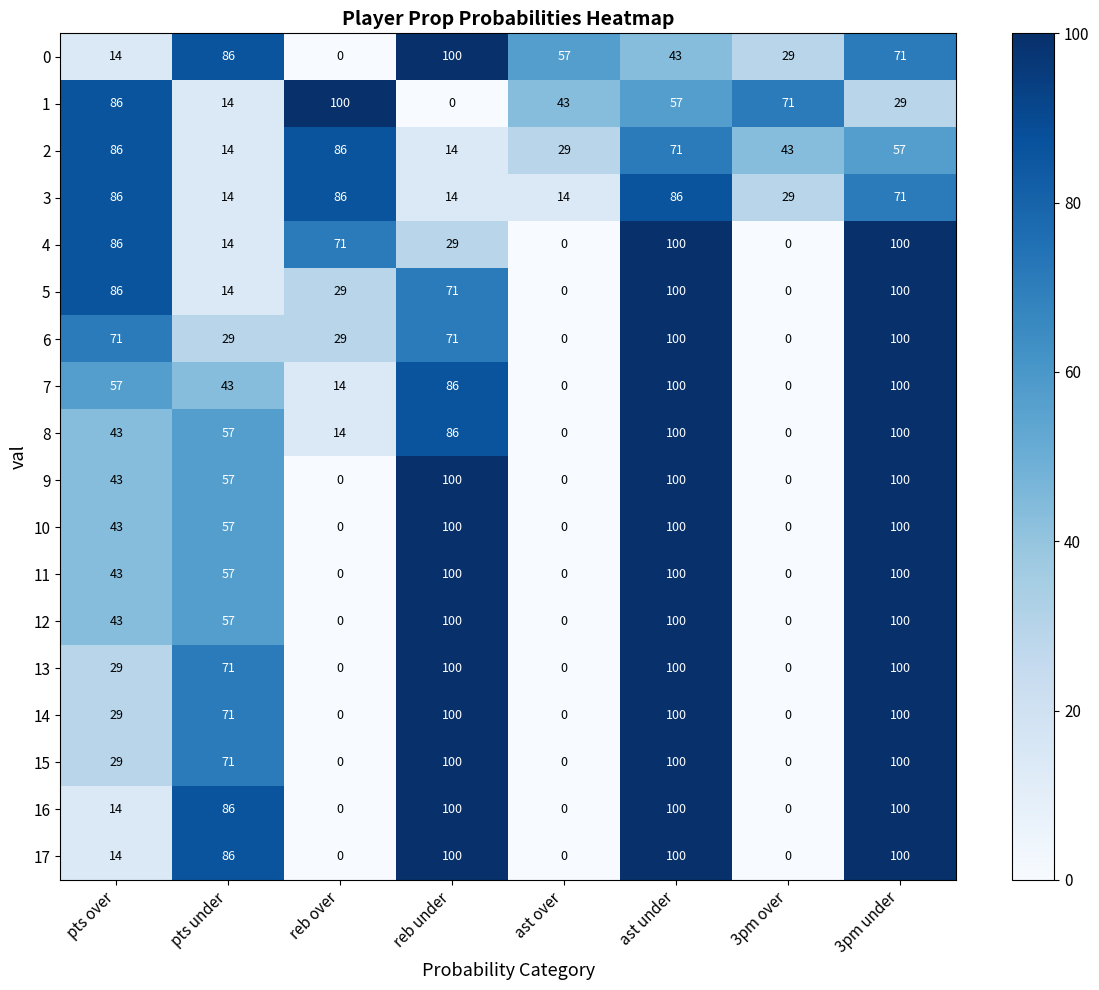

What is the difference between the highest and lowest values at reb over?

100